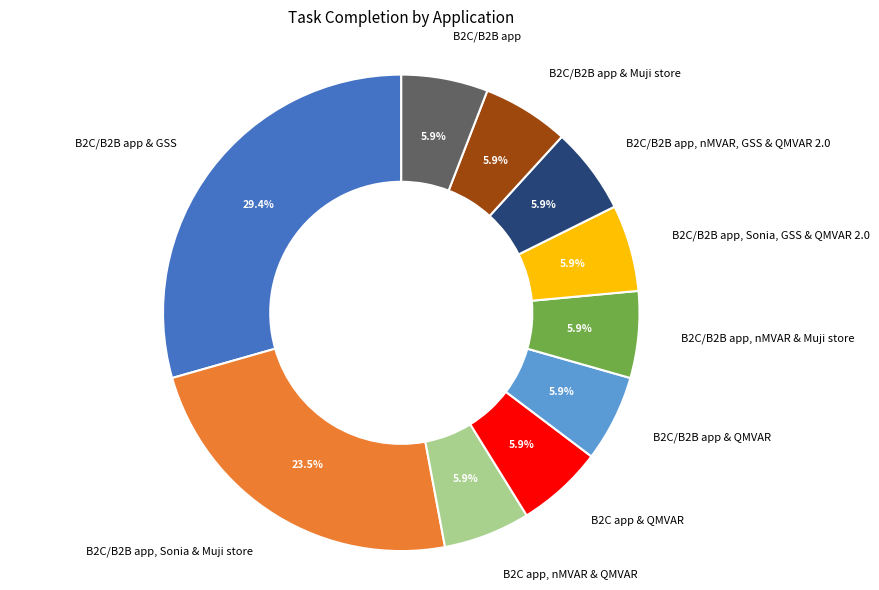

What percentage is NOT represented by B2C/B2B app, nMVAR, GSS & QMVAR 2.0?

94.1%